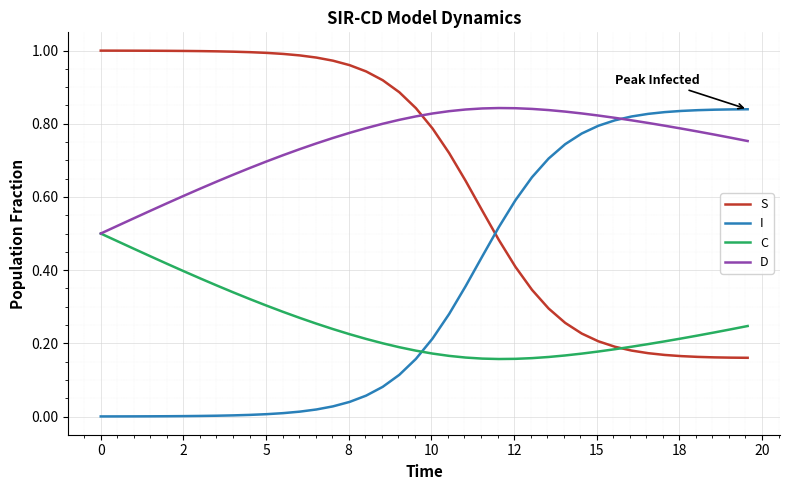

After their last crossing, which series has the higher values: C or I?

I